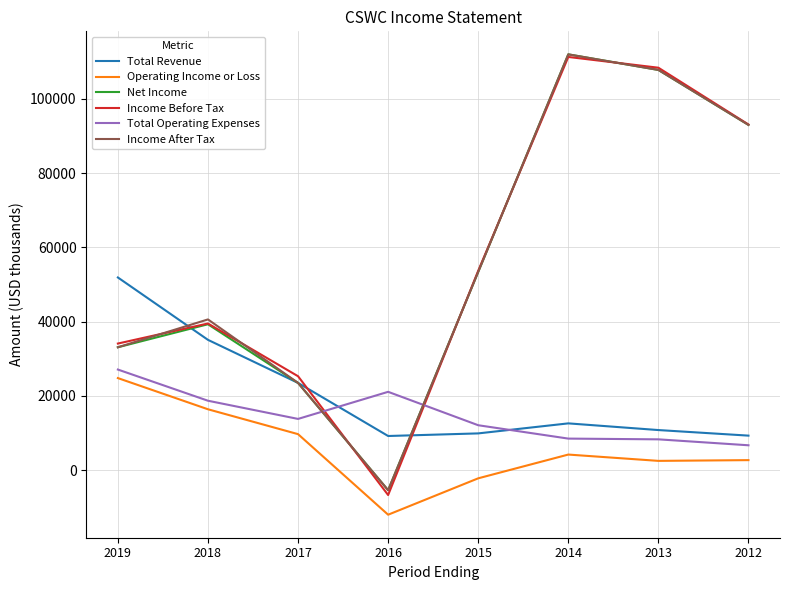

Is it true that Total Operating Expenses equals 6700 at 2012?

True